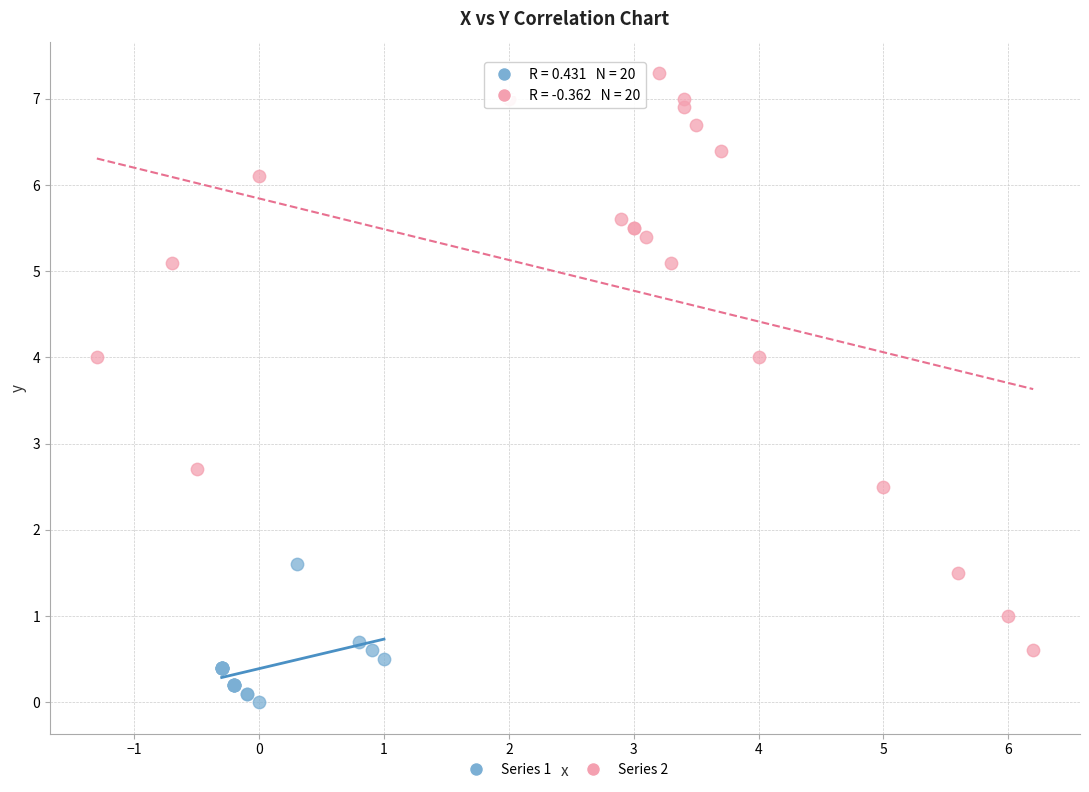

Which series has the widest spread of Y values?

Series 2